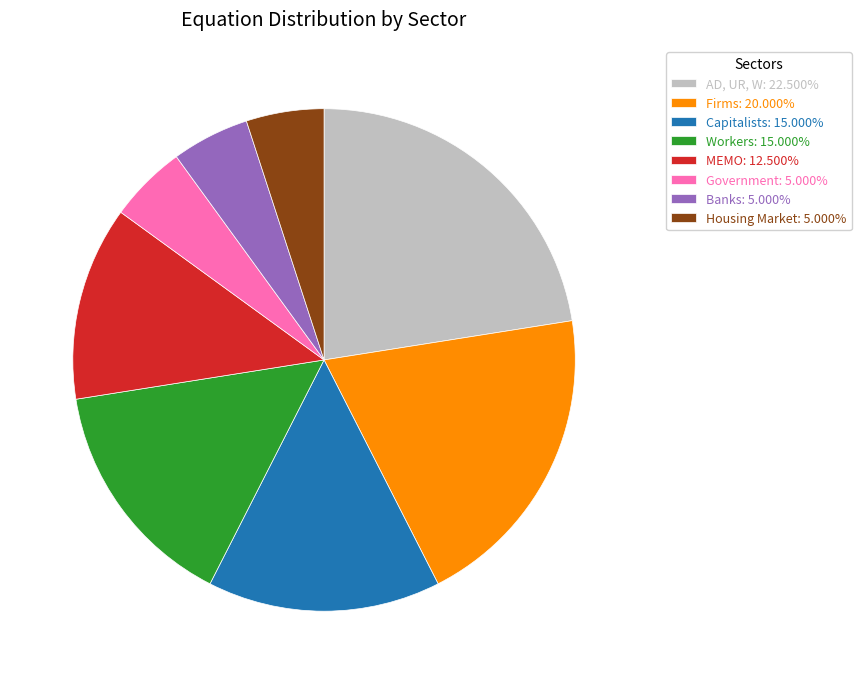

Is the sum of Government: 5.000% and Banks: 5.000% greater than half?

No